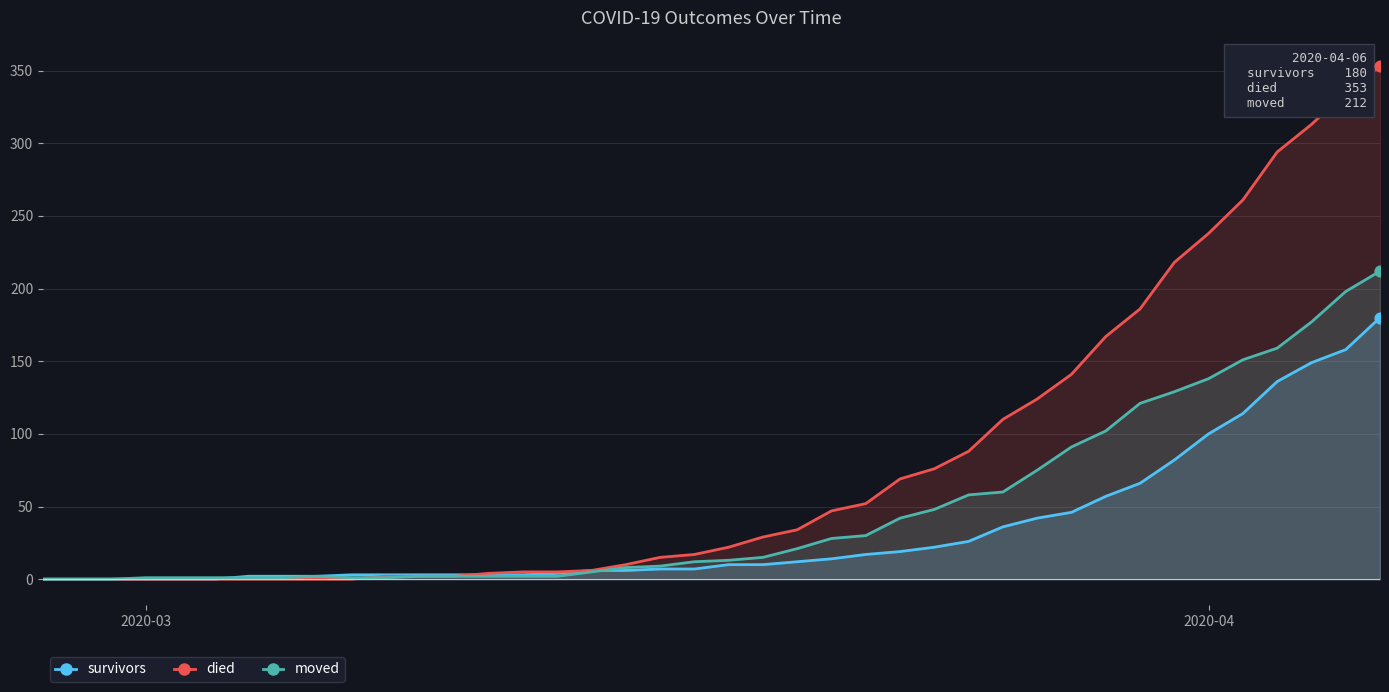

Which series has the largest total across all categories?

died